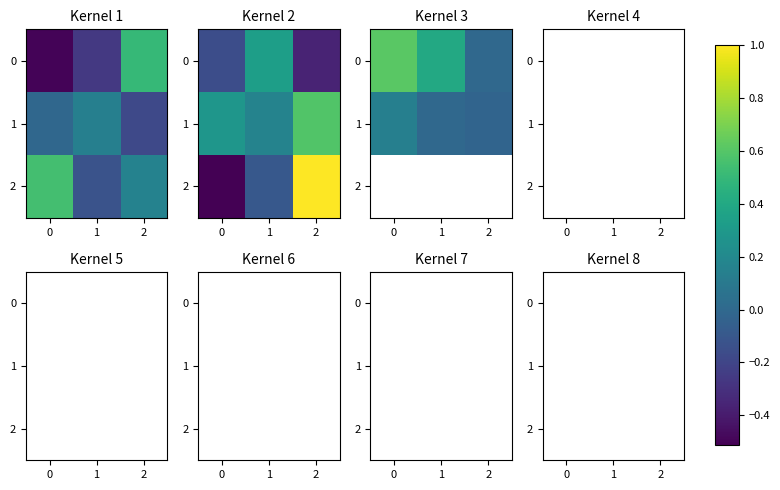

Is the value of 1 at 2 greater than the value of 0 at 2?

No